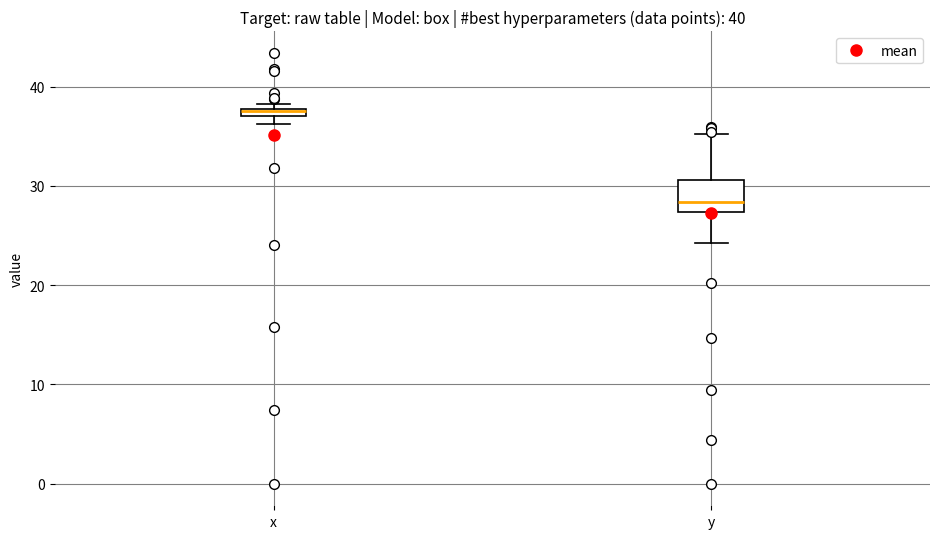

Which box has the highest median line?

x